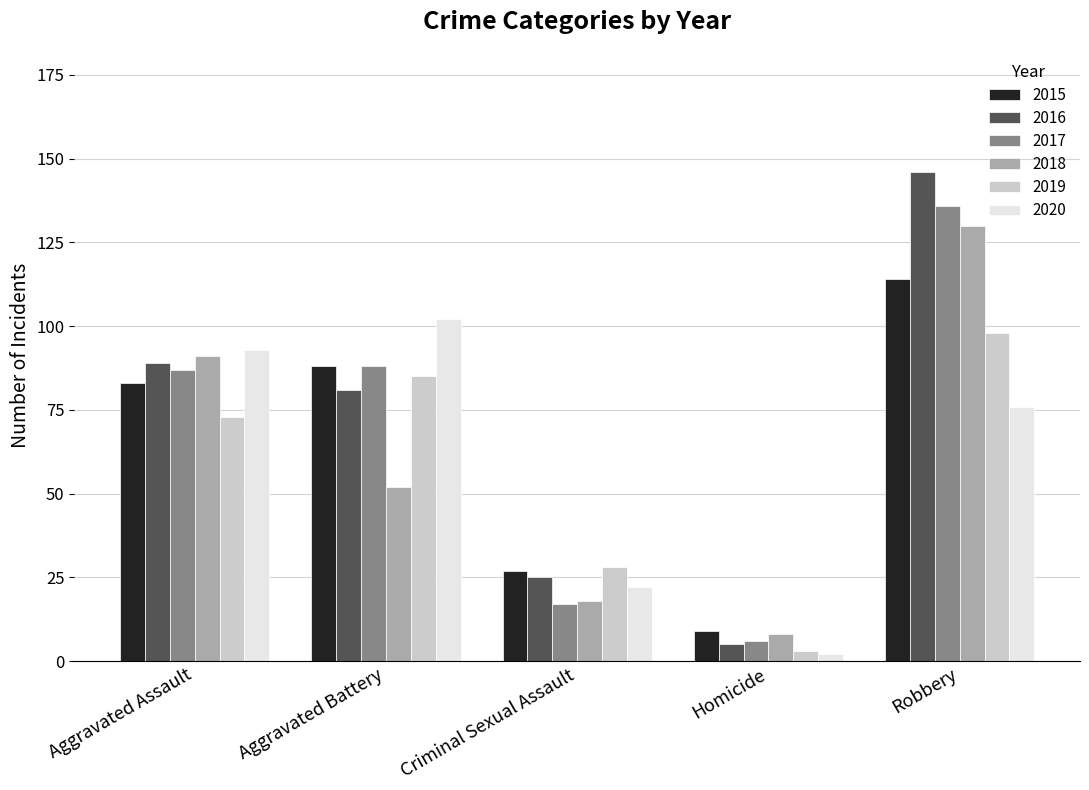

Does the chart contain any negative values?

No